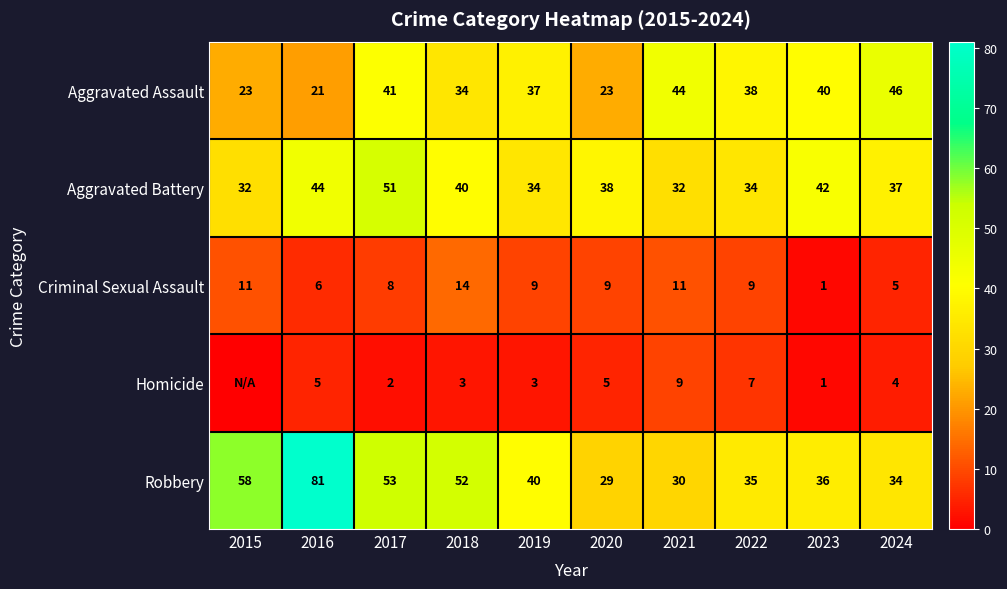

Between 2018 and 2024, which series saw the biggest shift?

Robbery